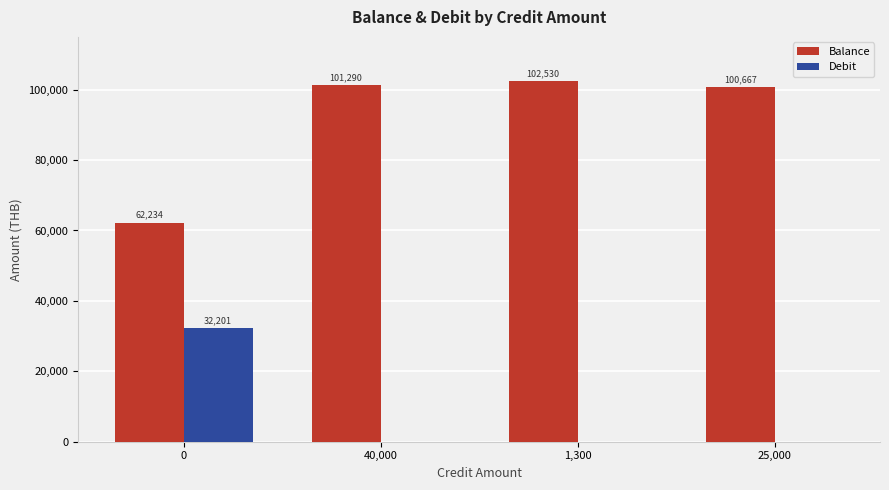

True or false: Balance has a value of 85480.8 at 0.

False